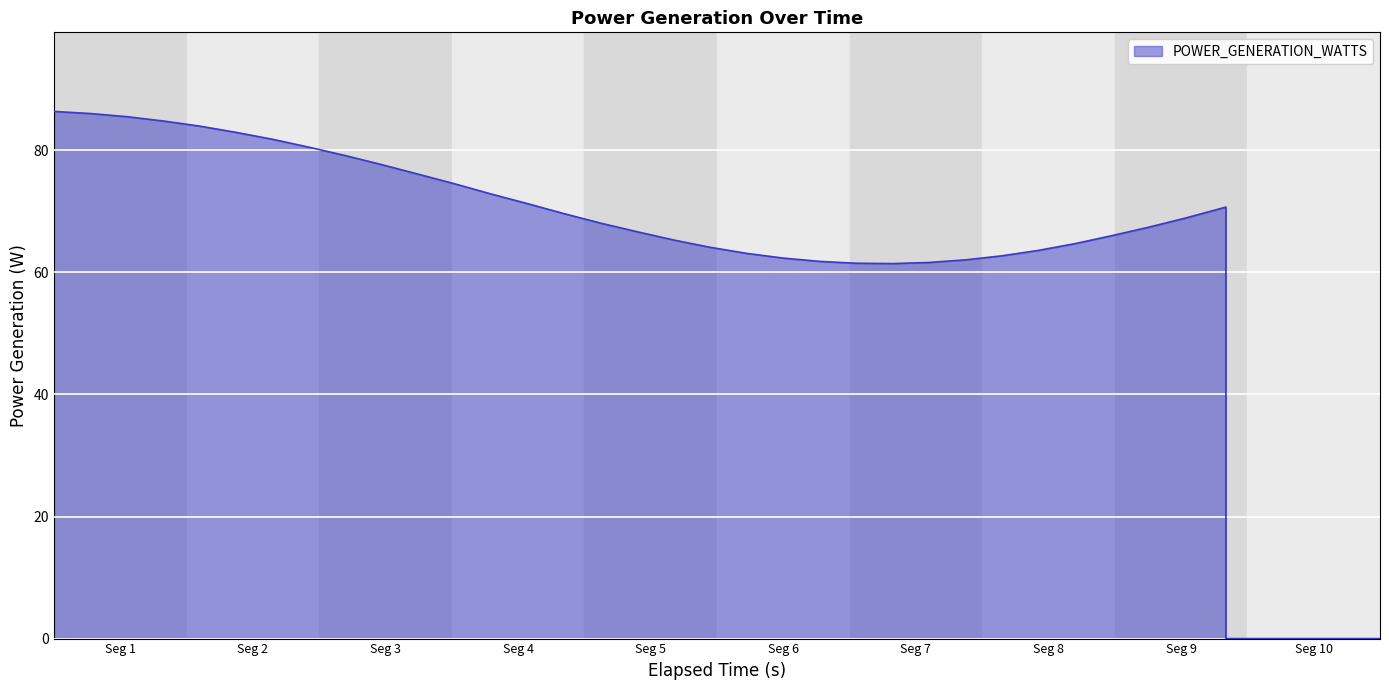

What is the maximum value shown in the chart?

86.4